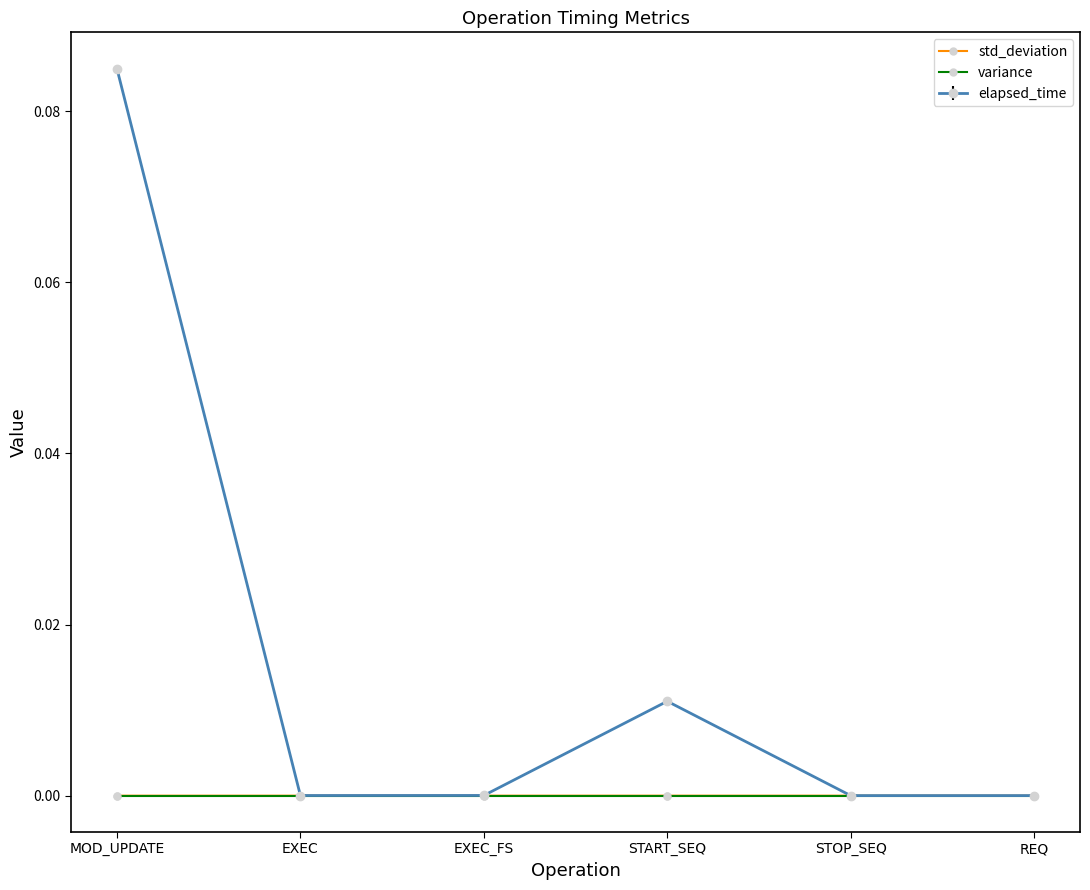

Which category has the highest value in the elapsed_time series?

MOD_UPDATE